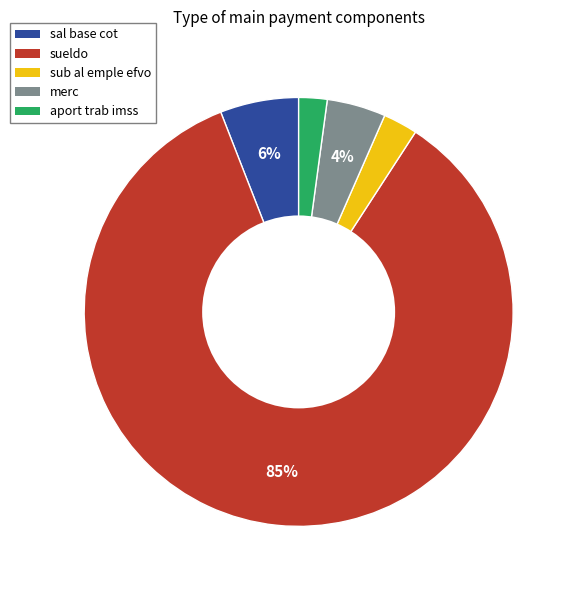

True or false: sueldo accounts for 79% of the total.

False